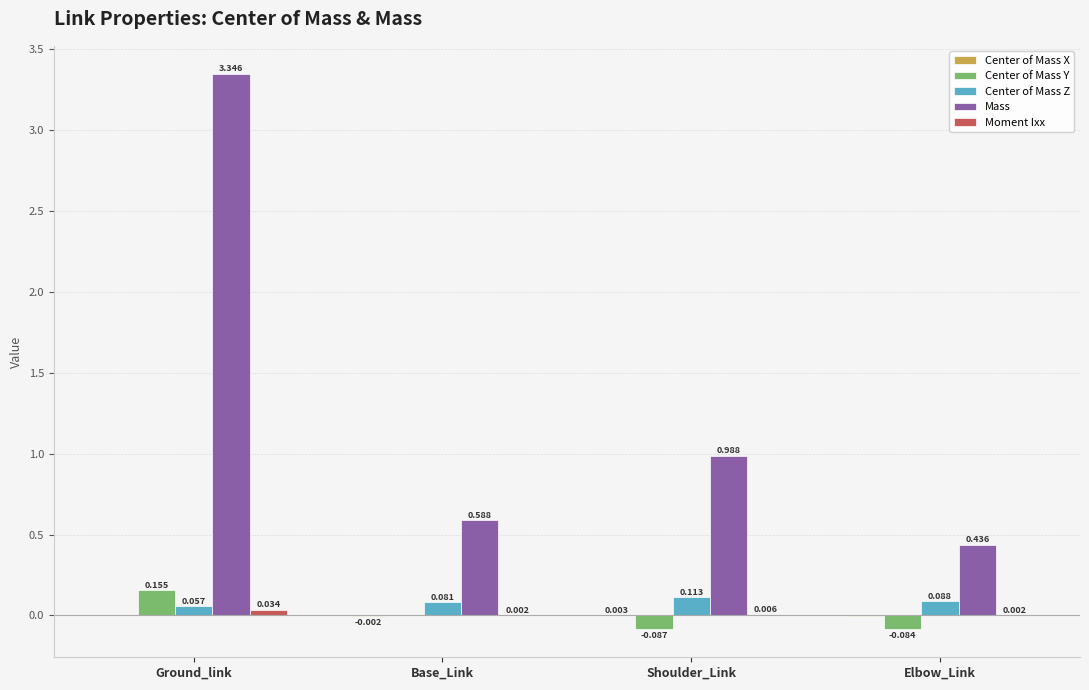

How many groups of bars are there?

4